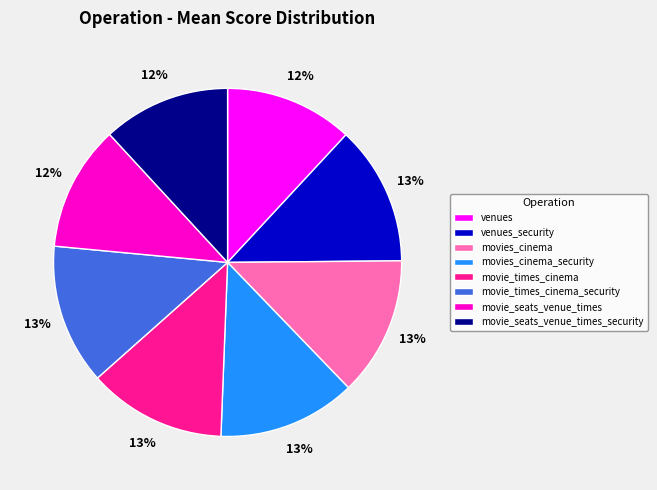

To the nearest percent, what is the difference between the largest and smallest slice percentages?

1%